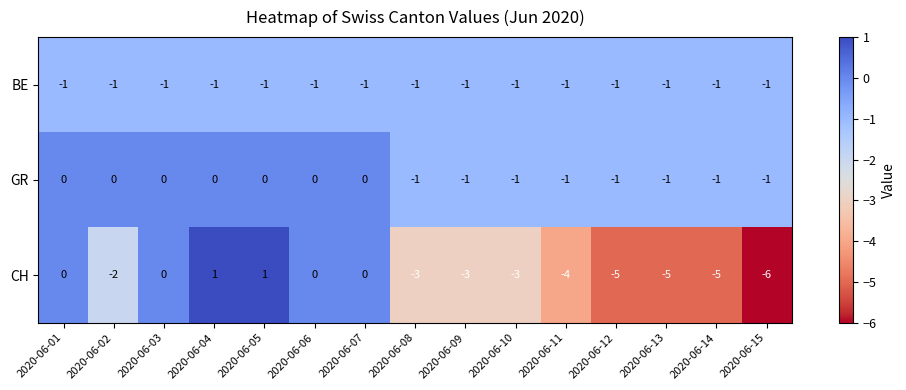

Which series has the largest range (max minus min)?

CH